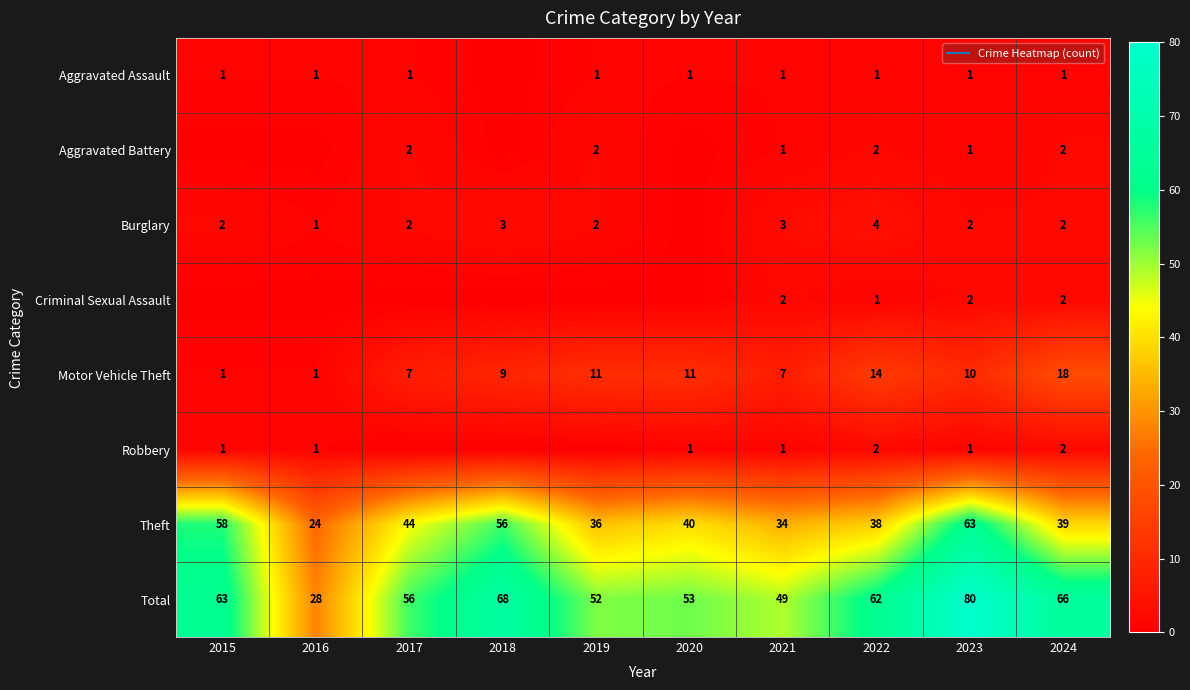

What is the total value across all series at 2016?

56